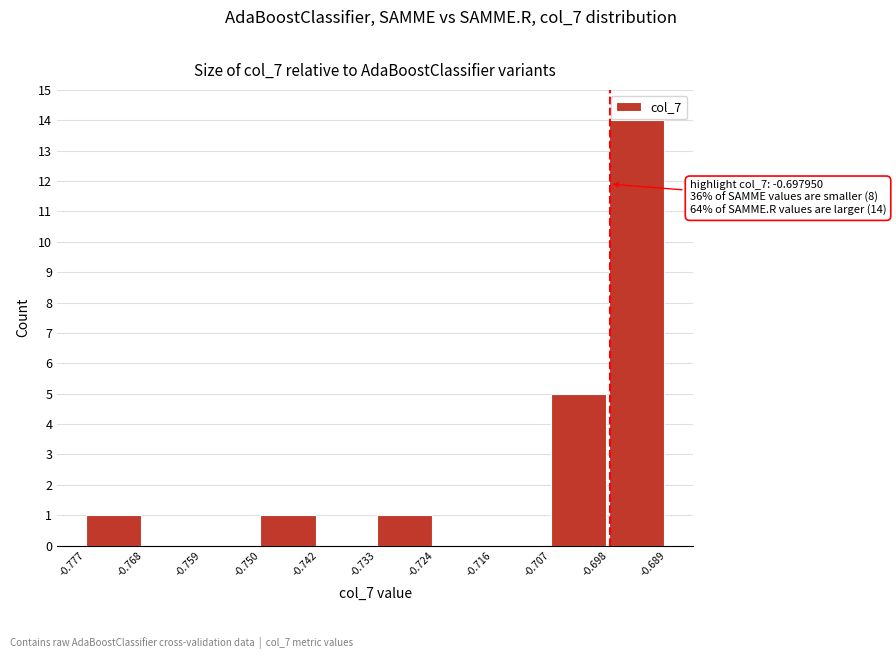

Over which range of the x-axis is the bar tallest?

-0.698 to -0.689